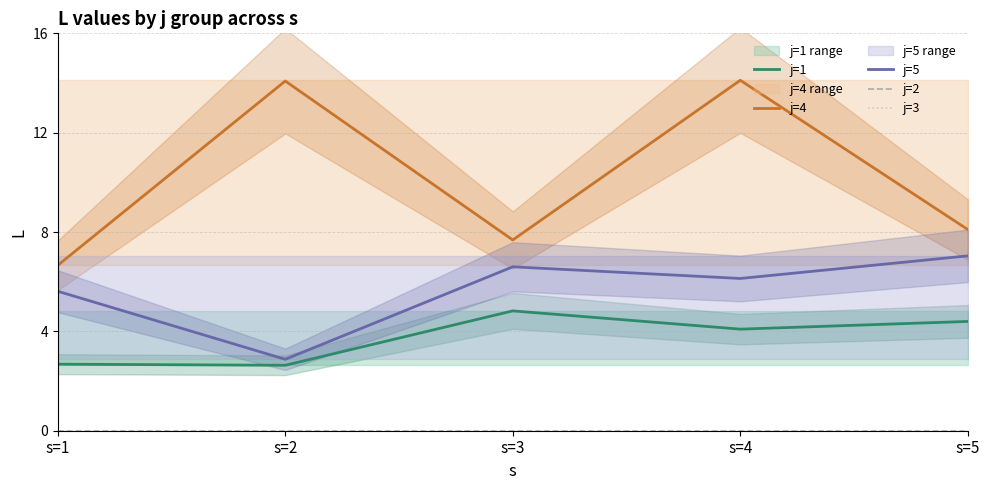

Reading left to right, transcribe all the data shown in this chart.

j=1: 2.7	2.6	4.8	4.1	4.4
j=4: 6.7	14.1	7.7	14.1	8.1
j=5: 5.6	2.9	6.6	6.1	7.0
j=2: 0.0	0.0	0.0	0.0	0.0
j=3: 0.0	0.0	0.0	0.0	0.0